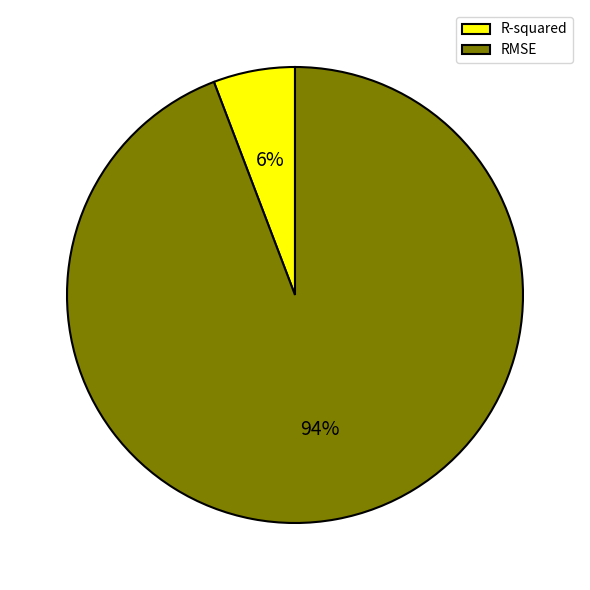

Do RMSE and R-squared together represent more than half of the pie?

Yes